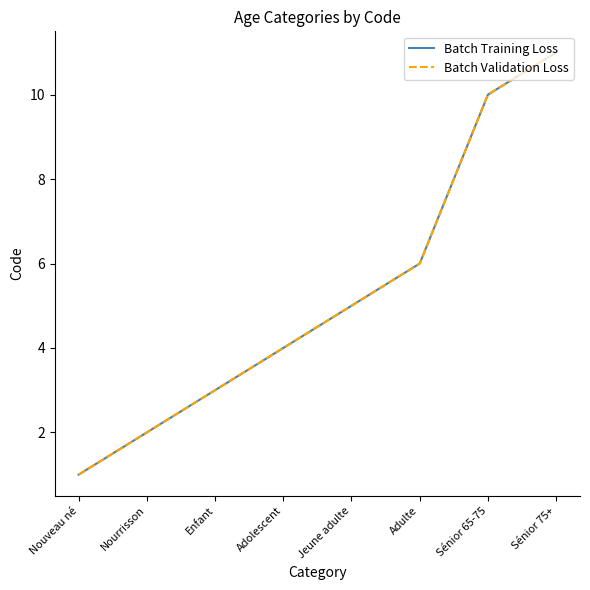

Reading right to left, what are all the values shown in this chart?

Batch Training Loss: 11	10	6	5	4	3	2	1
Batch Validation Loss: 11	10	6	5	4	3	2	1